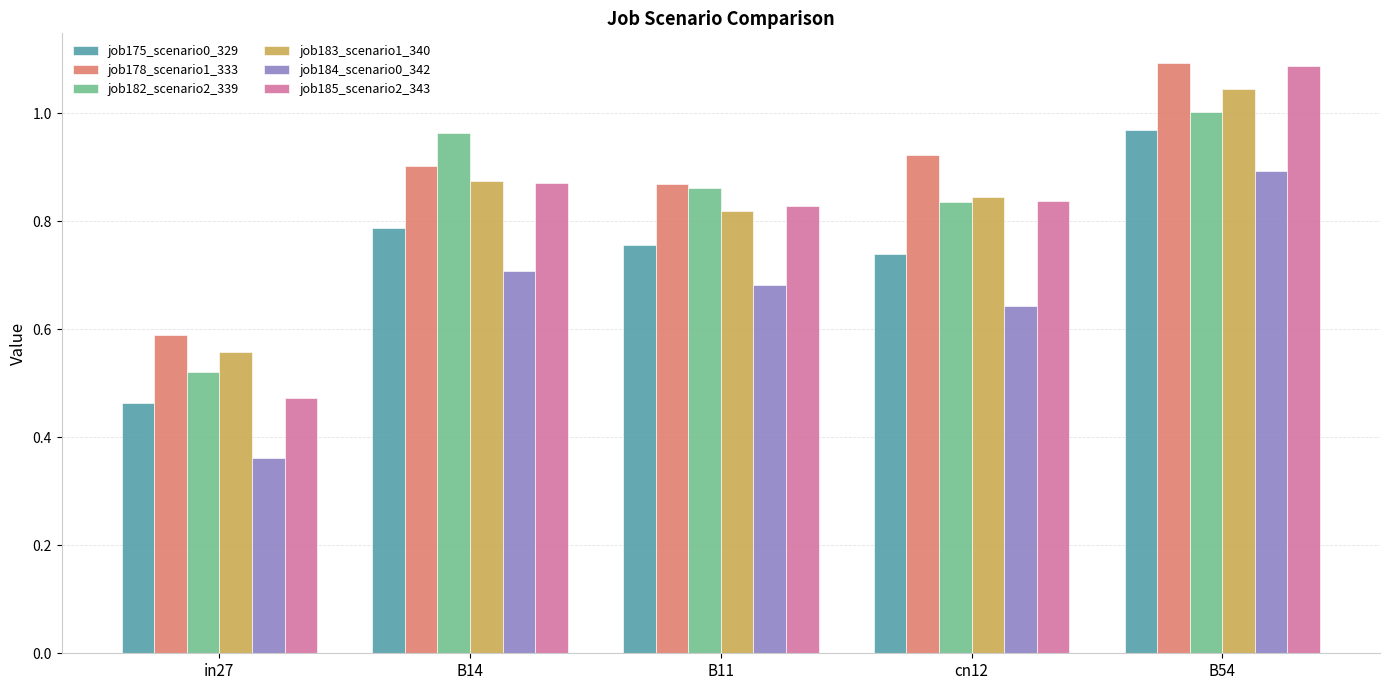

True or false: job182_scenario2_339 has a value of 0.8 at in27.

False